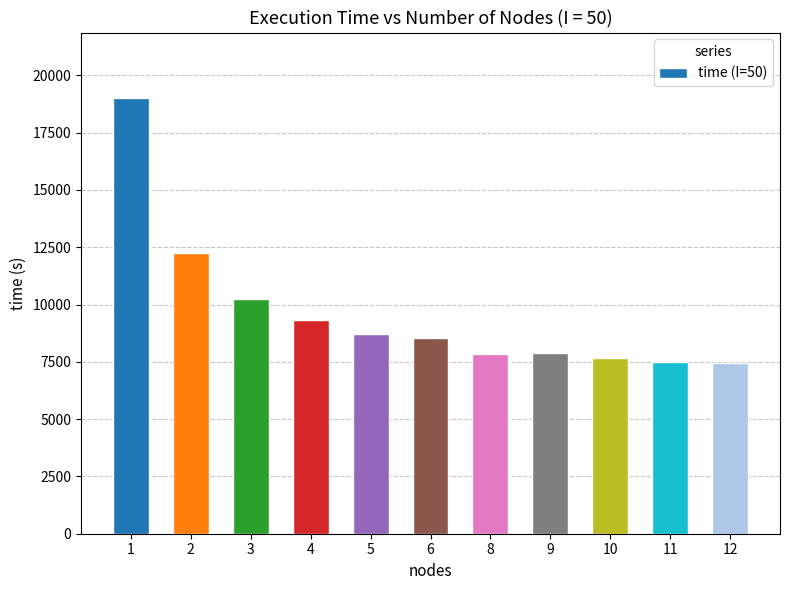

What is the value of the 10th bar from the left?

7493